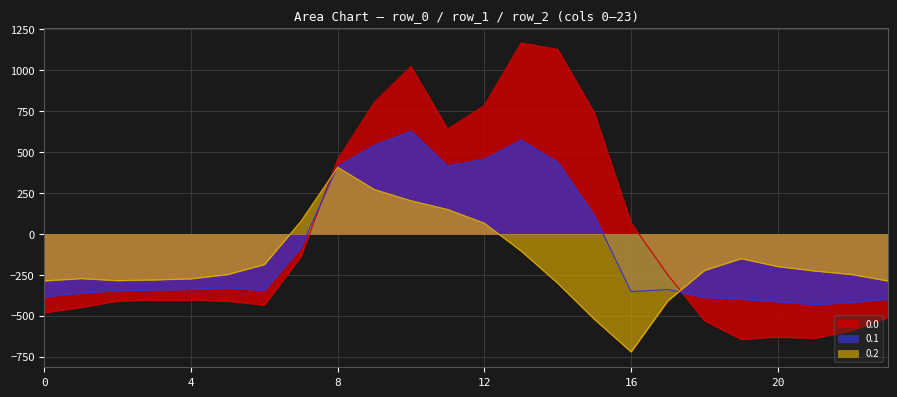

True or false: 0.0 has a value of 434.5 at 0.

False